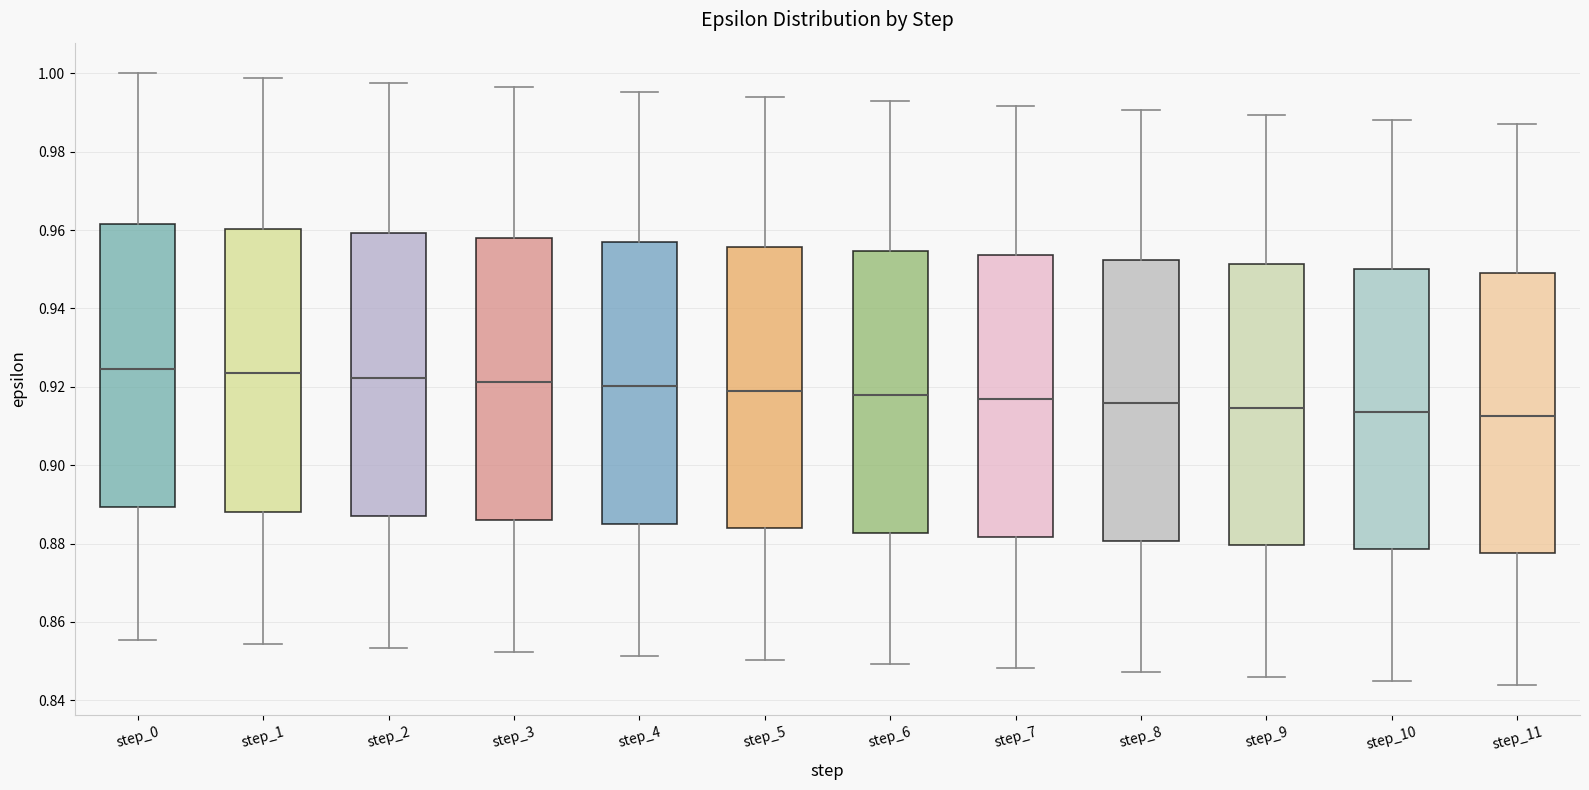

Reading left to right, read every box against the y-axis: the position of its median line, the range the box covers, and the ends of its whiskers. The values are not printed on the chart, so give them approximately, as read against the axis.

step_0: median 0.924, box 0.890 to 0.962, whiskers 0.856 to 1.000
step_1: median 0.924, box 0.888 to 0.960, whiskers 0.854 to 0.998
step_2: median 0.922, box 0.888 to 0.960, whiskers 0.854 to 0.998
step_3: median 0.922, box 0.886 to 0.958, whiskers 0.852 to 0.996
step_4: median 0.920, box 0.884 to 0.956, whiskers 0.852 to 0.996
step_5: median 0.920, box 0.884 to 0.956, whiskers 0.850 to 0.994
step_6: median 0.918, box 0.882 to 0.954, whiskers 0.850 to 0.992
step_7: median 0.916, box 0.882 to 0.954, whiskers 0.848 to 0.992
step_8: median 0.916, box 0.880 to 0.952, whiskers 0.848 to 0.990
step_9: median 0.914, box 0.880 to 0.952, whiskers 0.846 to 0.990
step_10: median 0.914, box 0.878 to 0.950, whiskers 0.846 to 0.988
step_11: median 0.912, box 0.878 to 0.948, whiskers 0.844 to 0.986